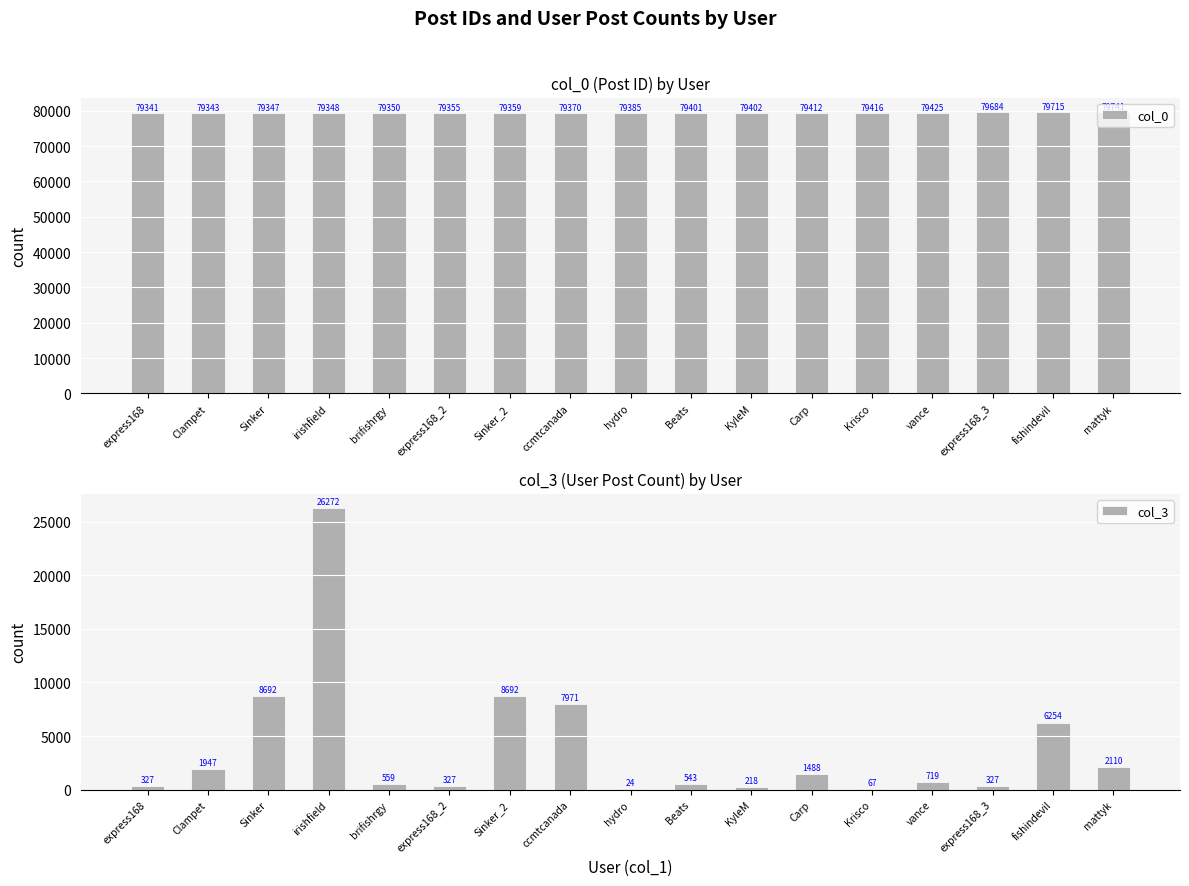

How many values in the col_0 series are below 79385?

8